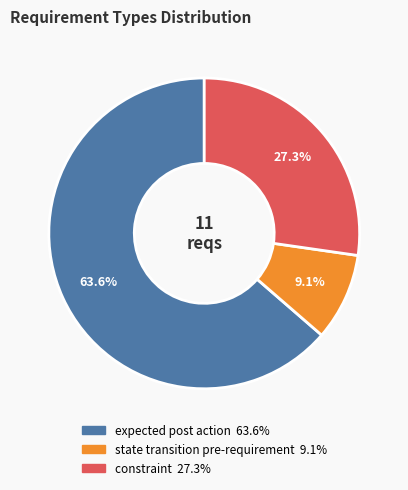

To the nearest percent, what is the difference between the expected post action and constraint slice percentages?

36%